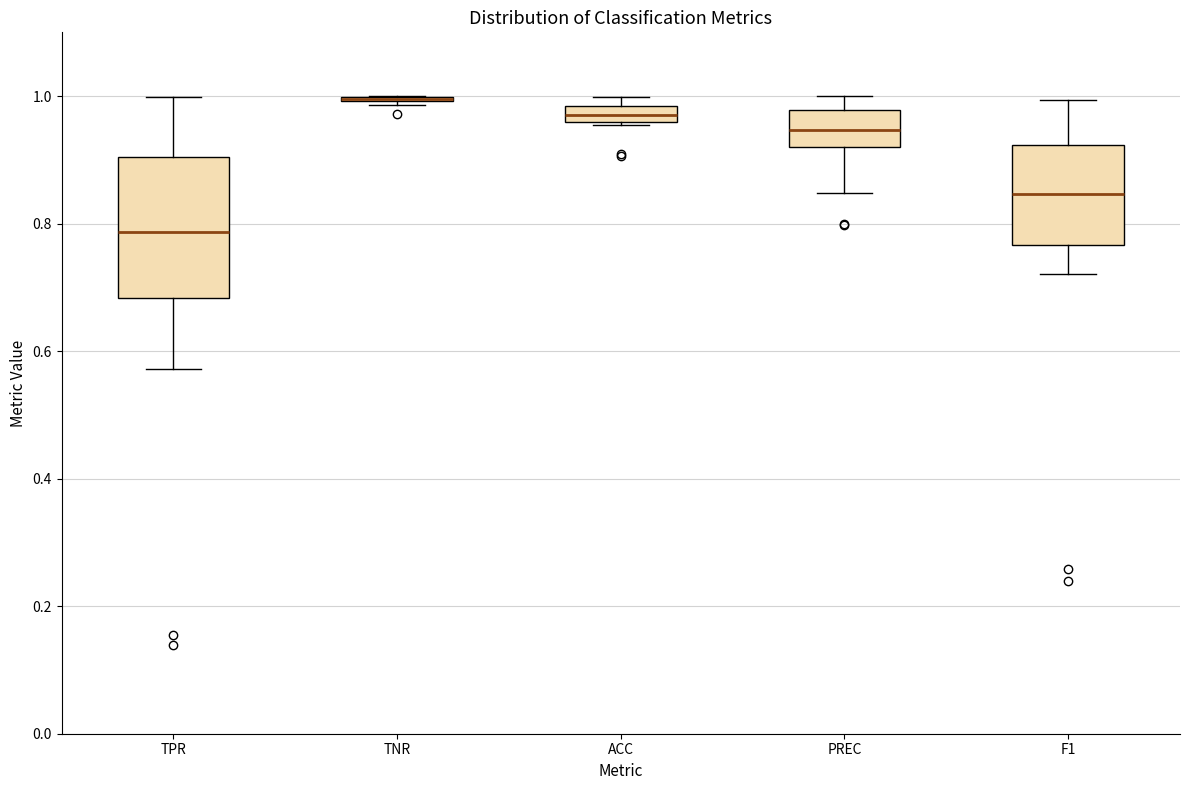

Comparing the boxes themselves (not the whiskers), which one is the tallest?

TPR